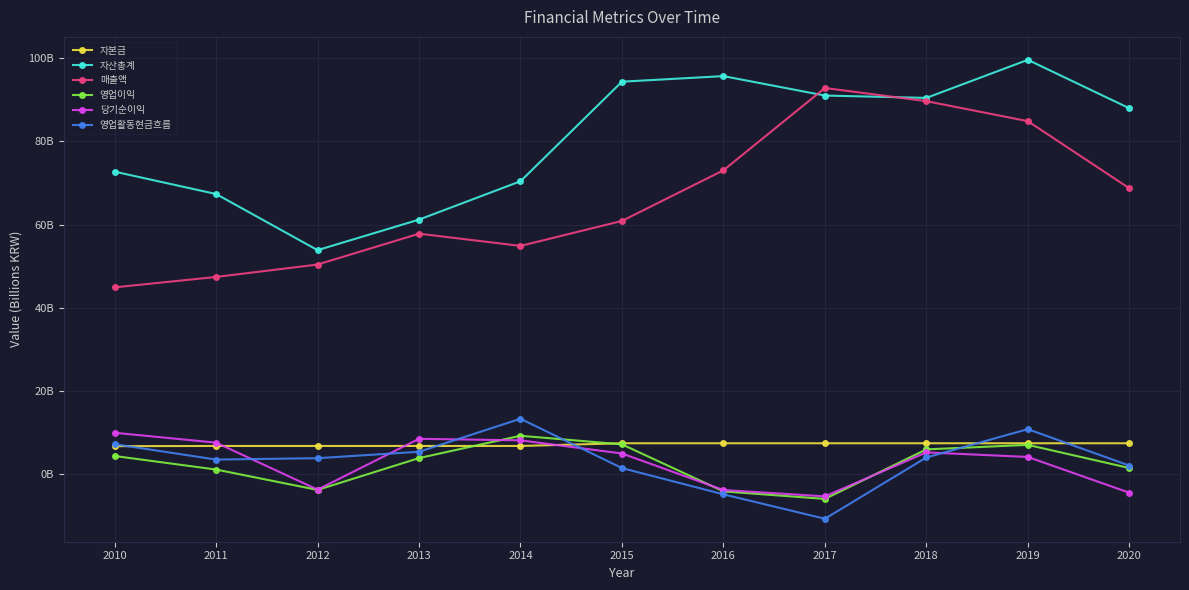

True or false: 당기순이익 has a value of 4.1 at 2019.

True